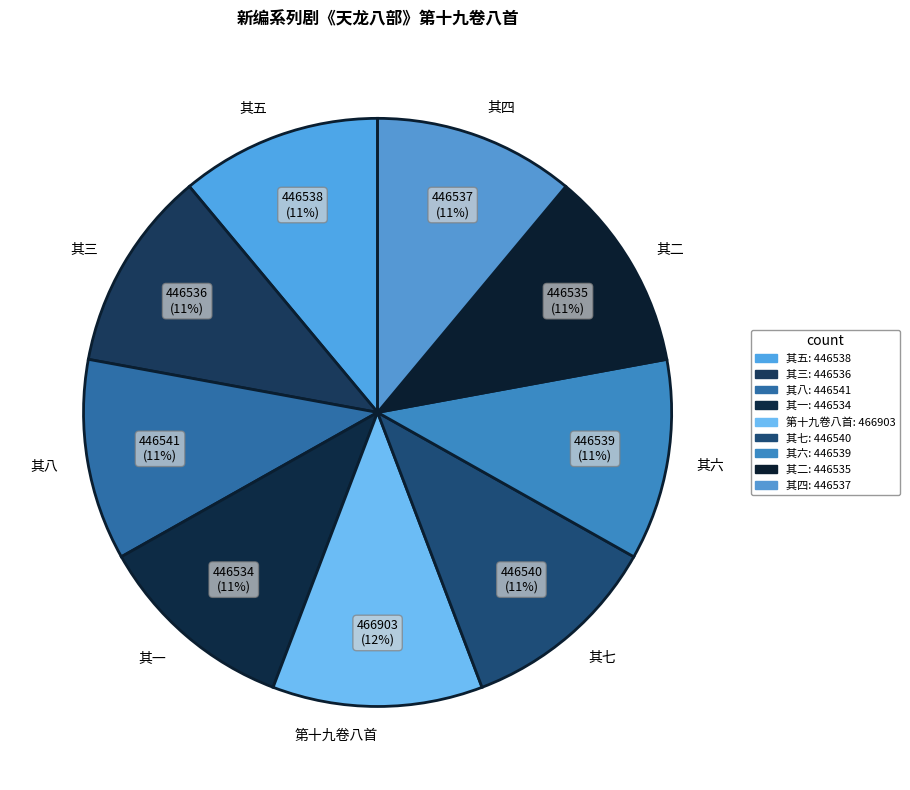

Do 其六 and 其八 together represent more than half of the pie?

No